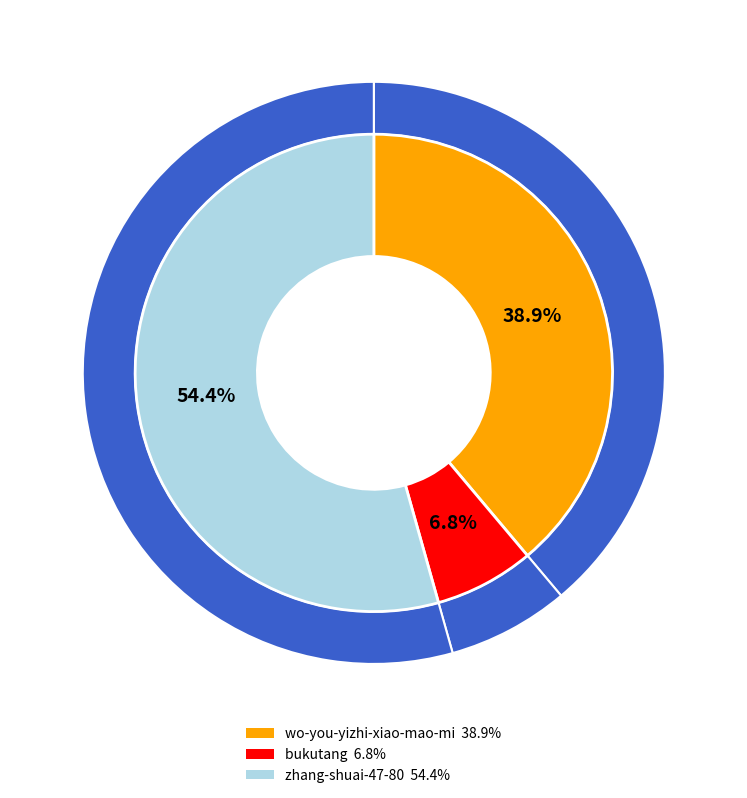

Which slice is the largest?

zhang-shuai-47-80